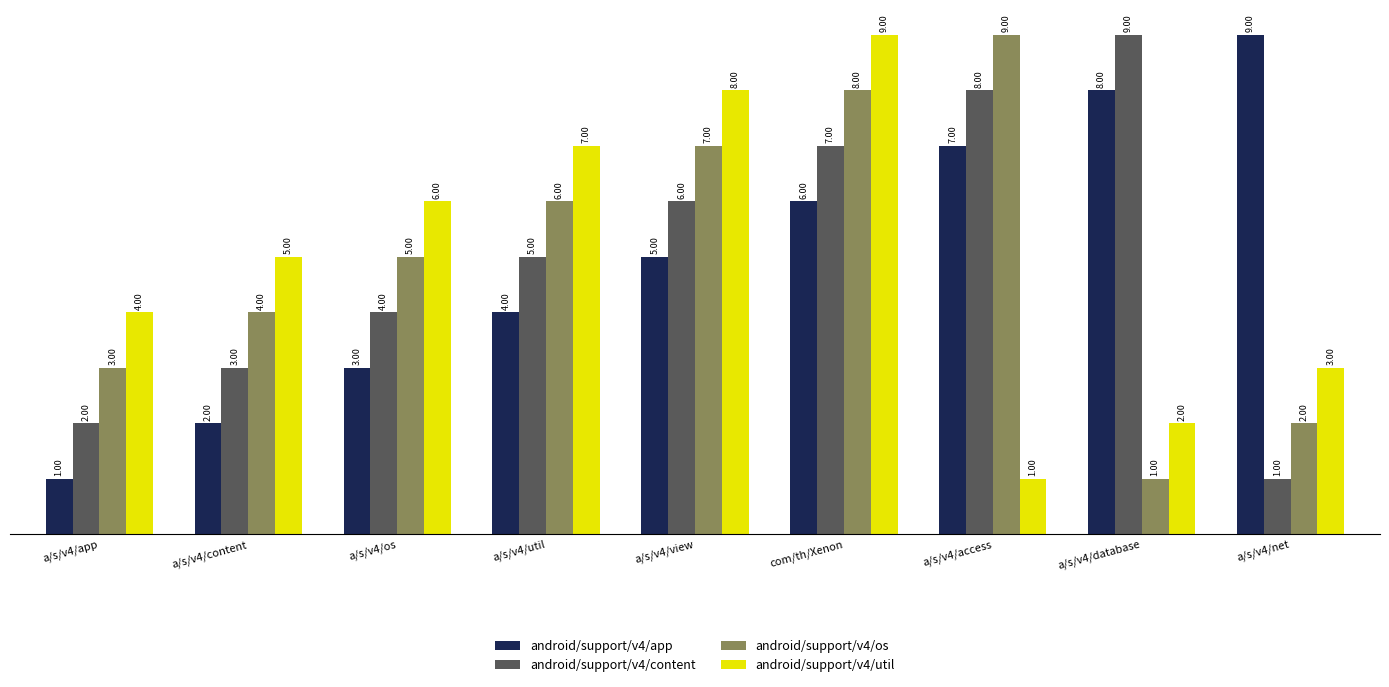

How many values in the android/support/v4/os series are below 5?

4